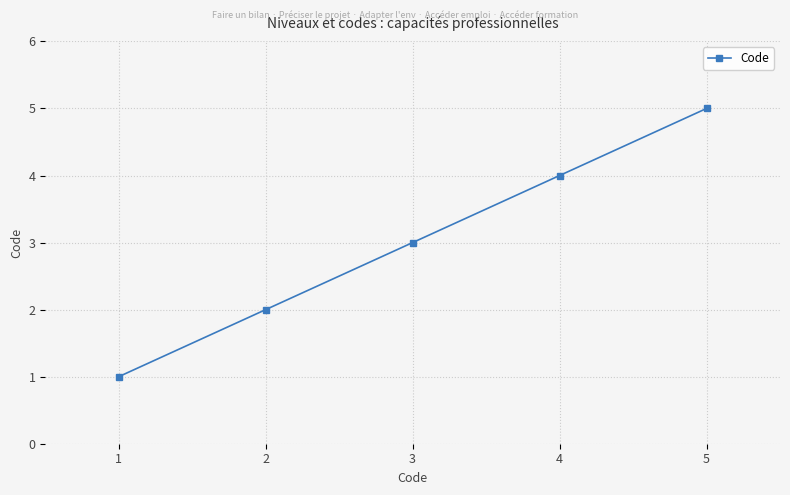

What is the sum of the values at 4 and 2?

6